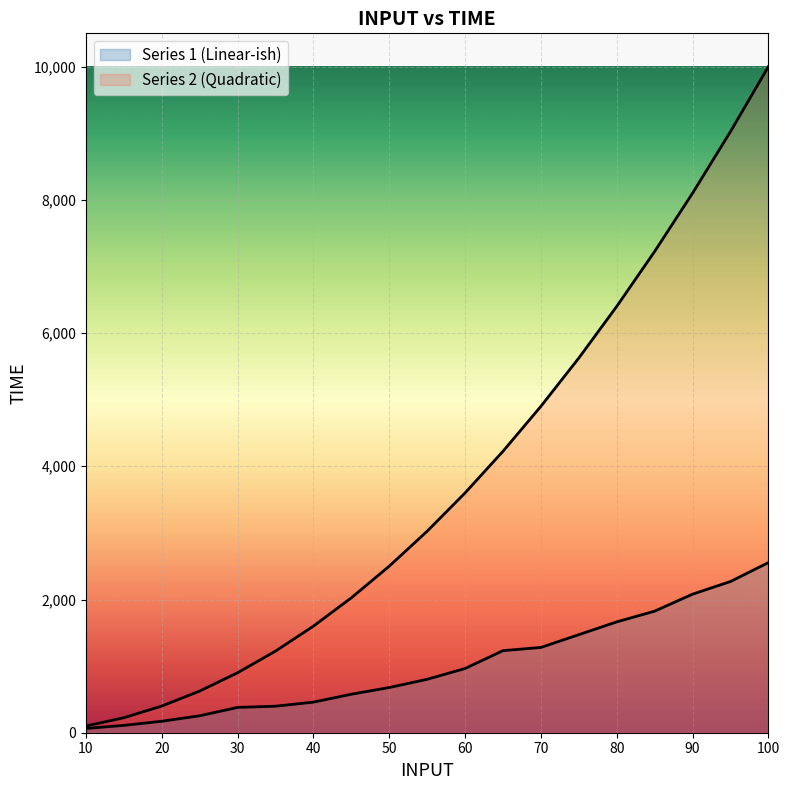

Which has a higher value, 35 or 55?

55